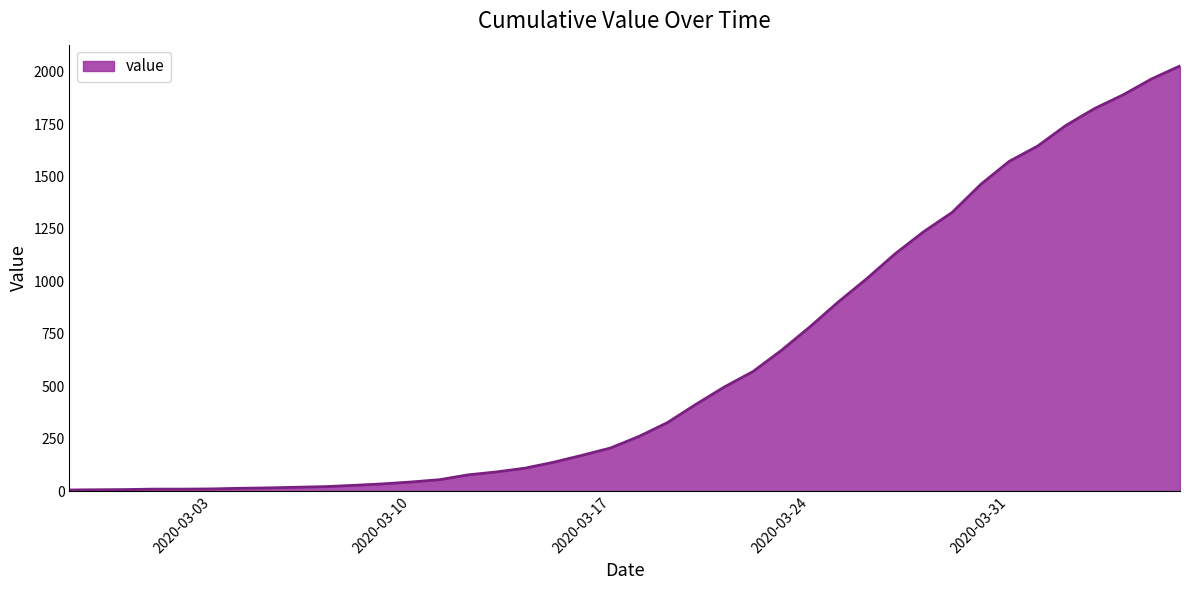

What is the difference between the maximum and minimum values?

2021